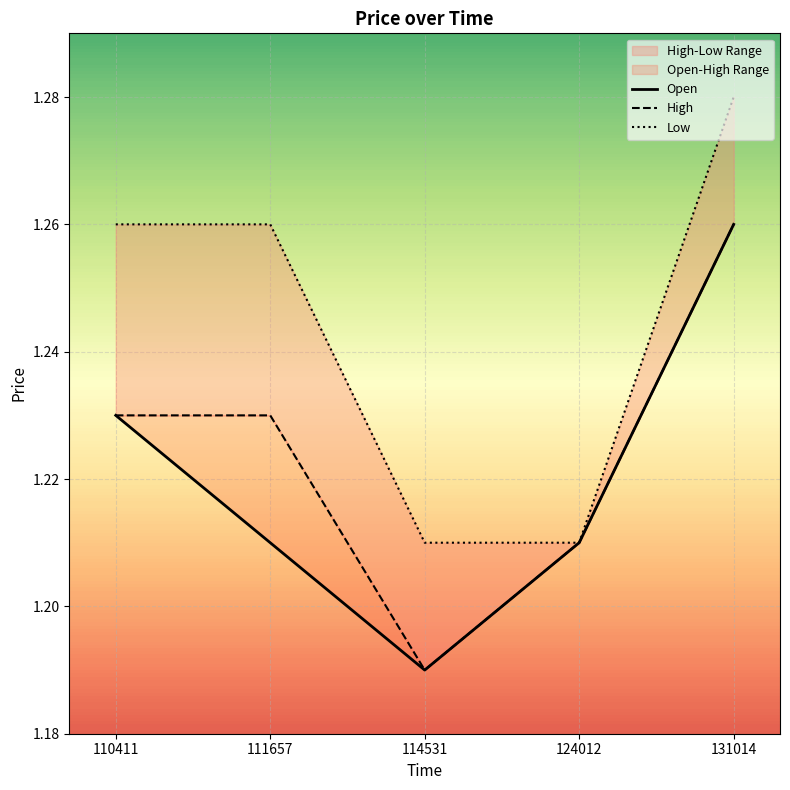

At how many categories does at least one series exceed 1?

5